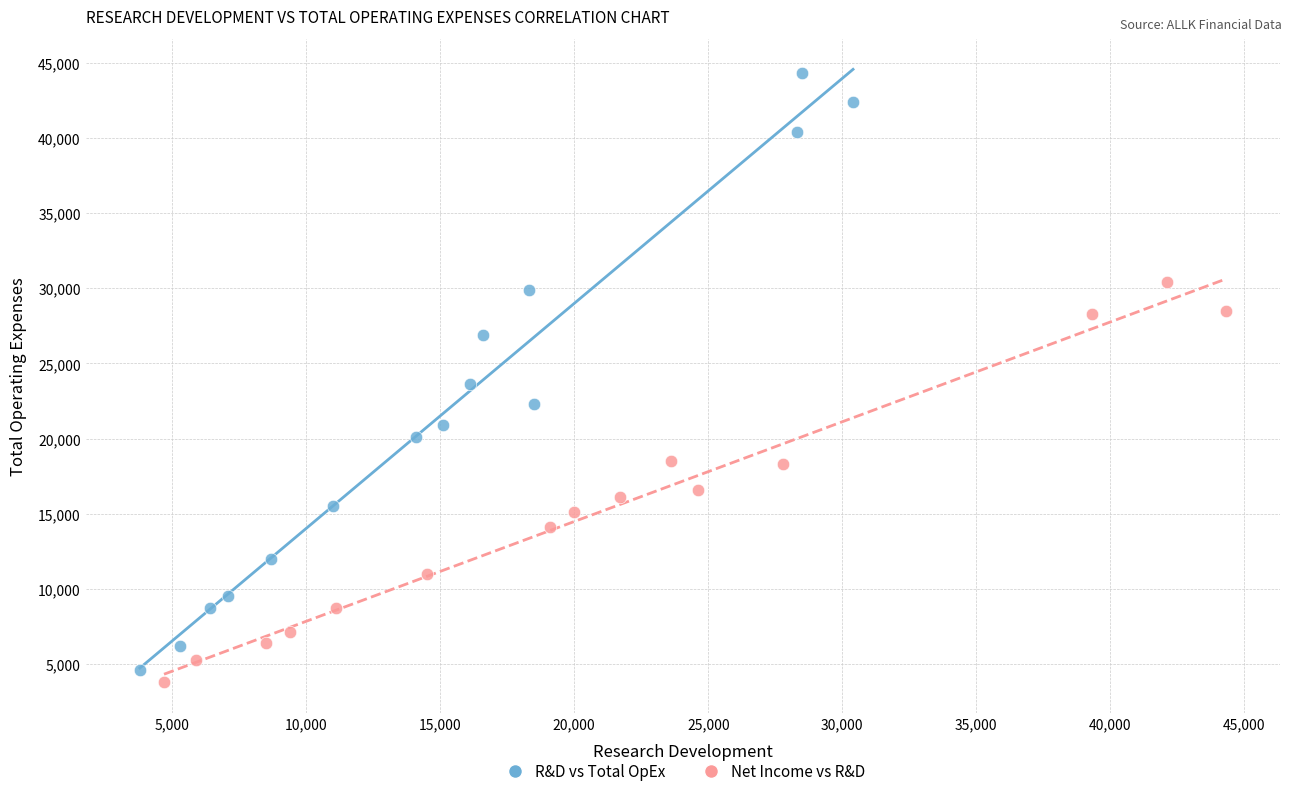

Which series reaches the maximum Y coordinate?

R&D vs Total OpEx